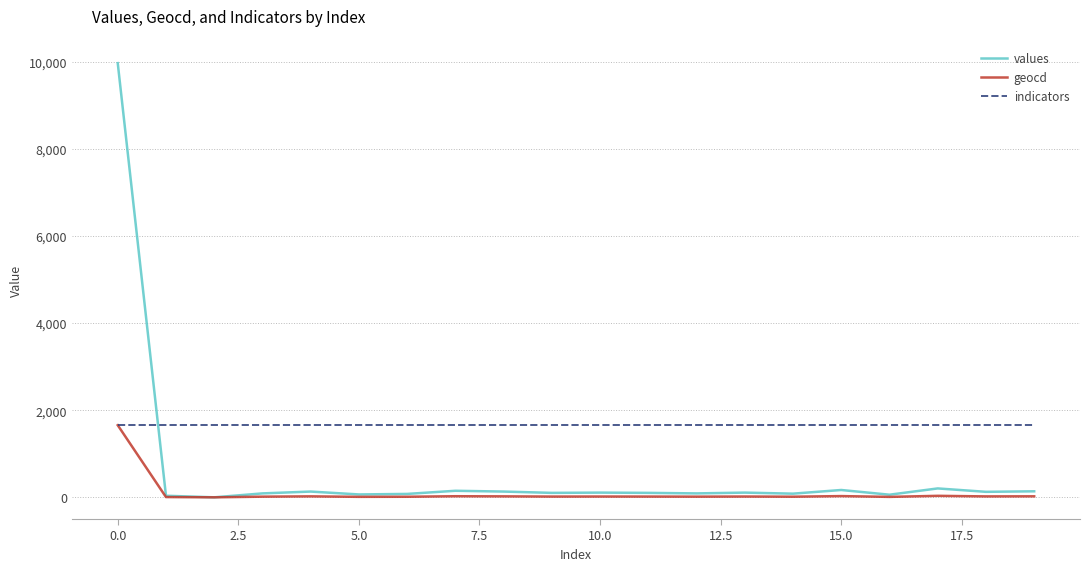

Which series has the widest spread of values?

values